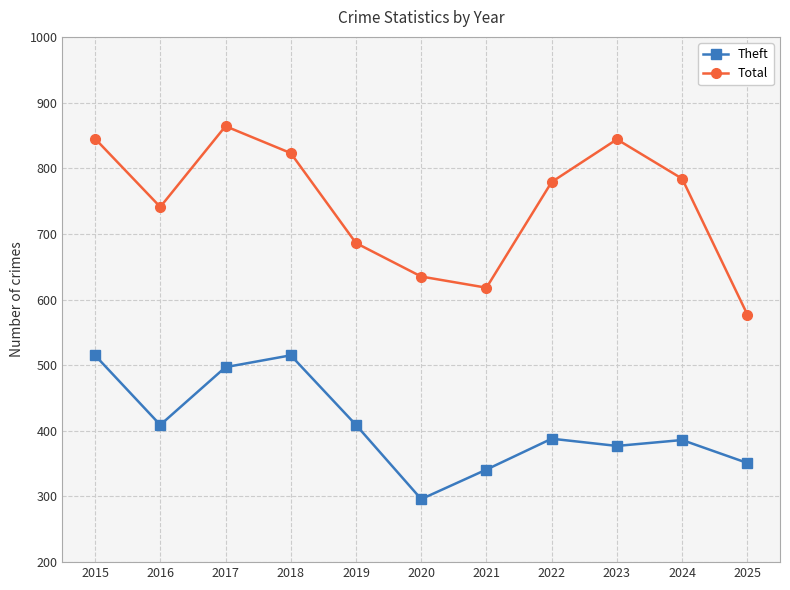

What is the average value of the Total series?

745